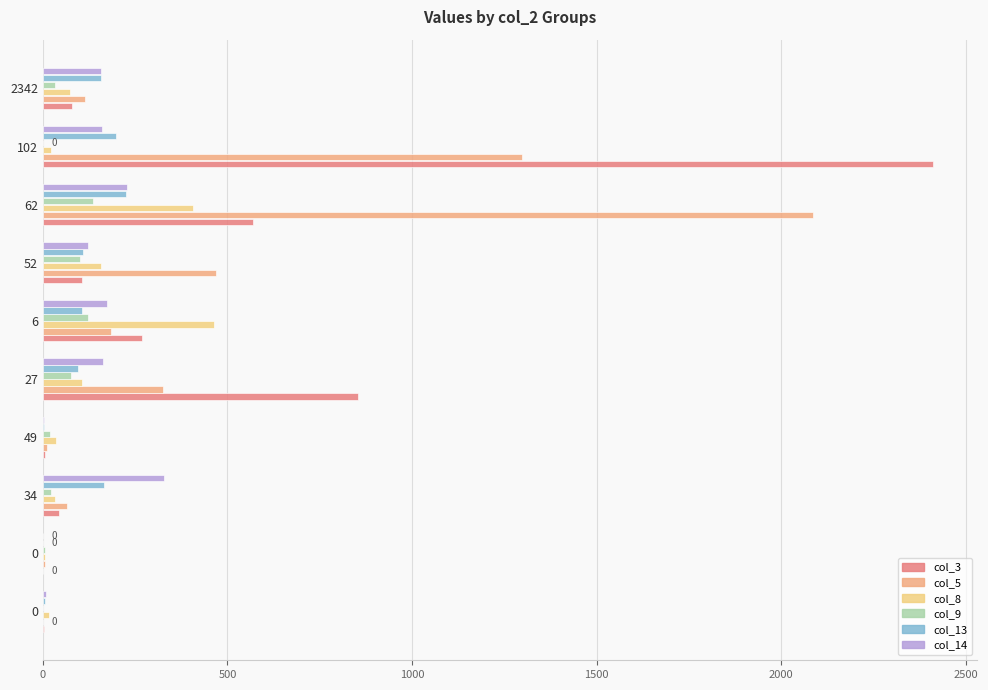

How many distinct data groups are displayed?

6